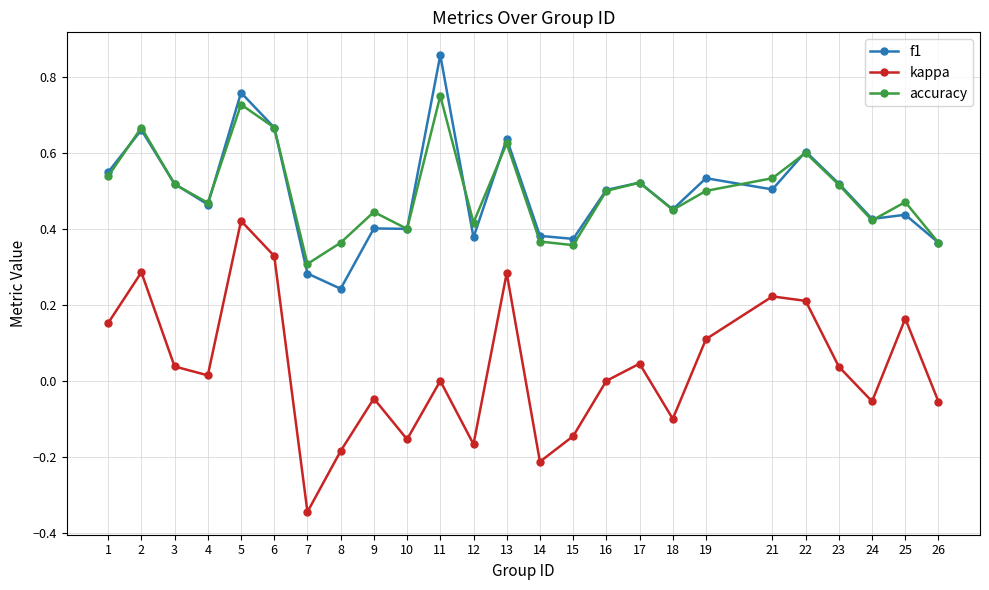

List the series in order of their peak value, highest first.

f1, accuracy, kappa